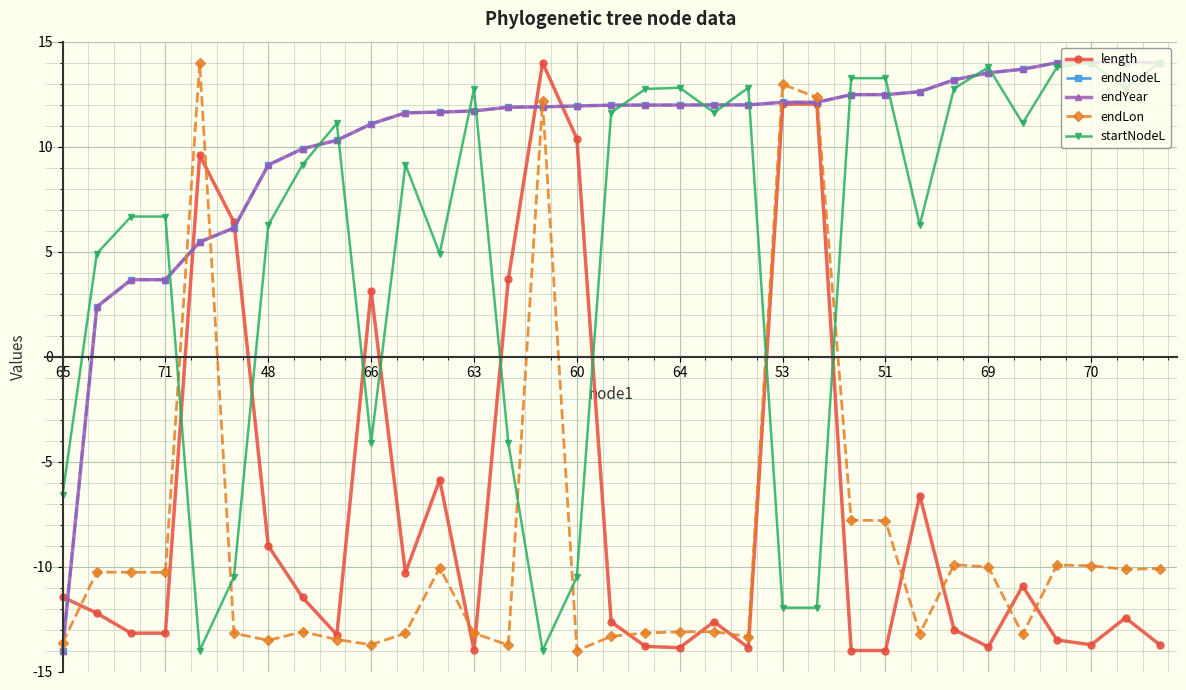

Does the chart have visible grid lines?

Yes